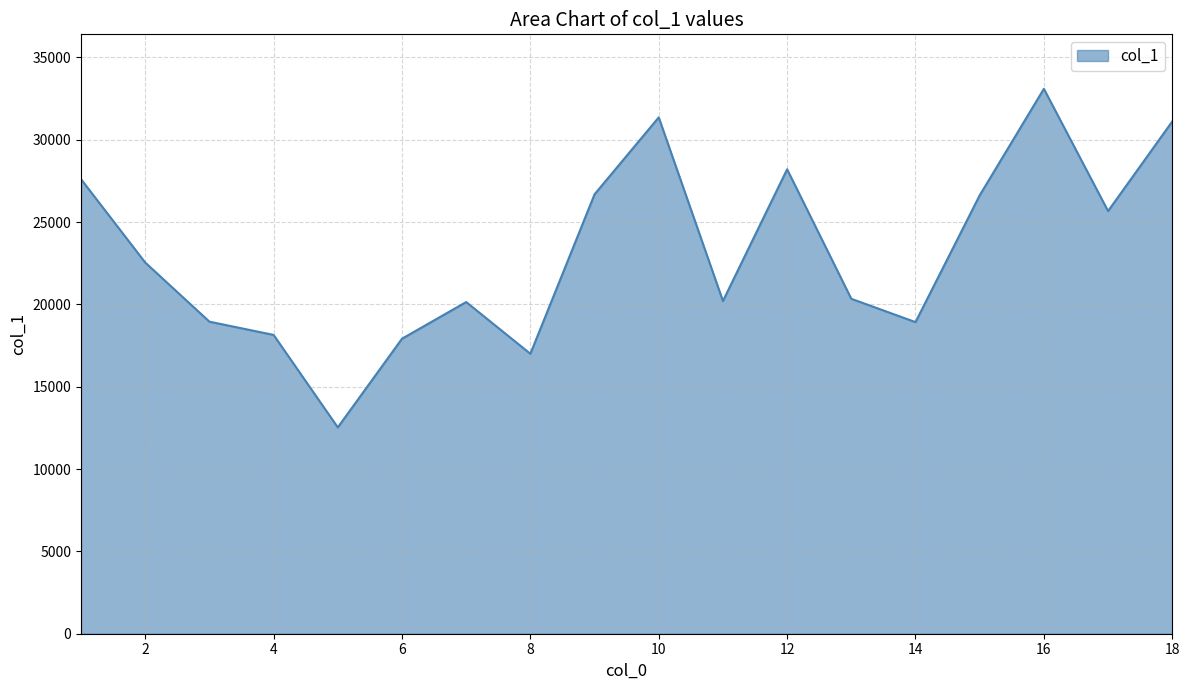

What is the greatest value displayed?

33094